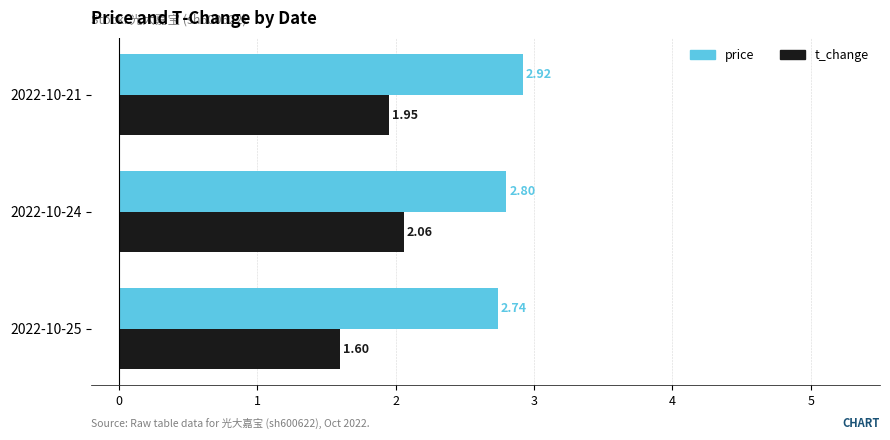

Which series has the largest range (max minus min)?

t_change